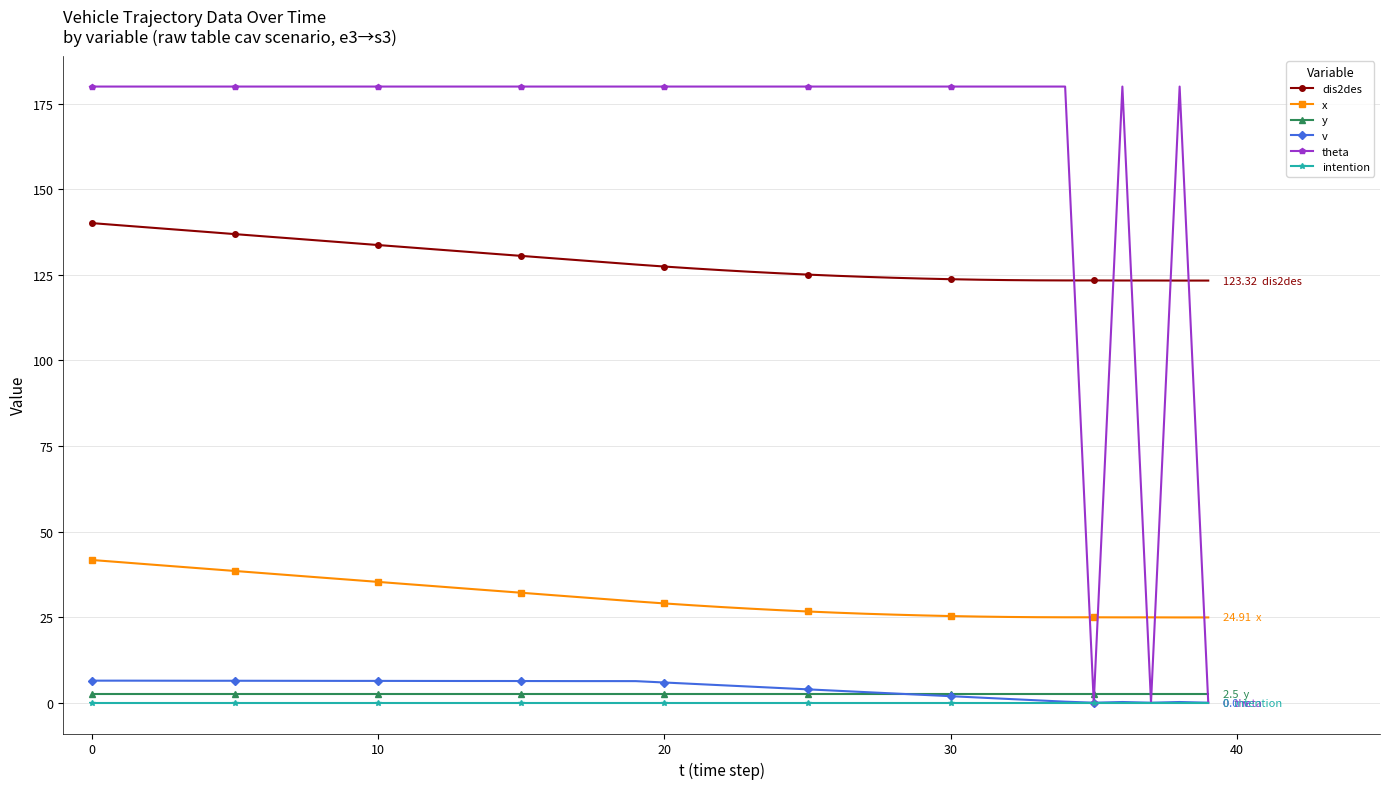

True or false: theta has more than 1 points higher than both neighbors.

True